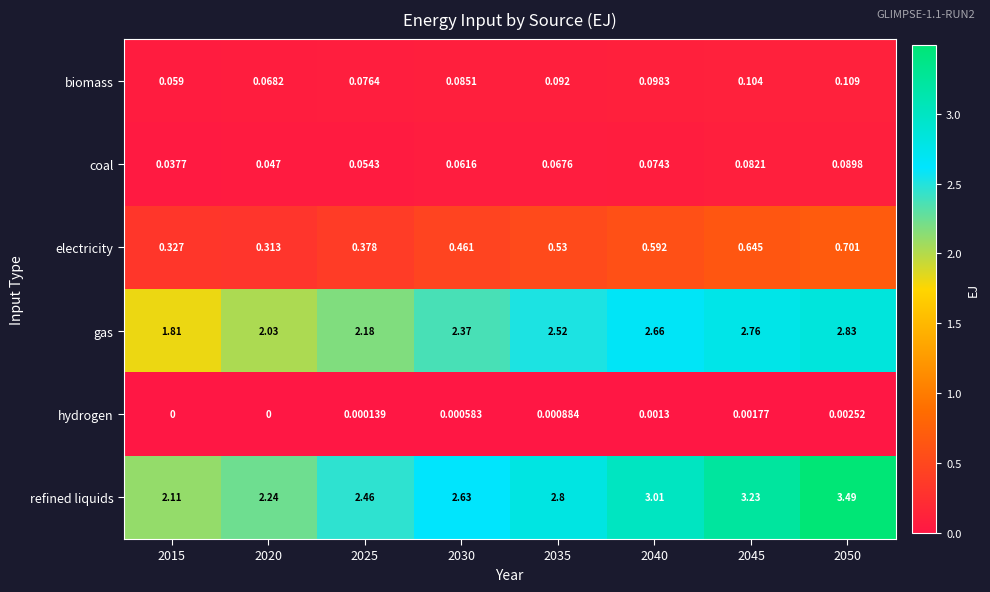

Which series has the largest range (max minus min)?

refined liquids